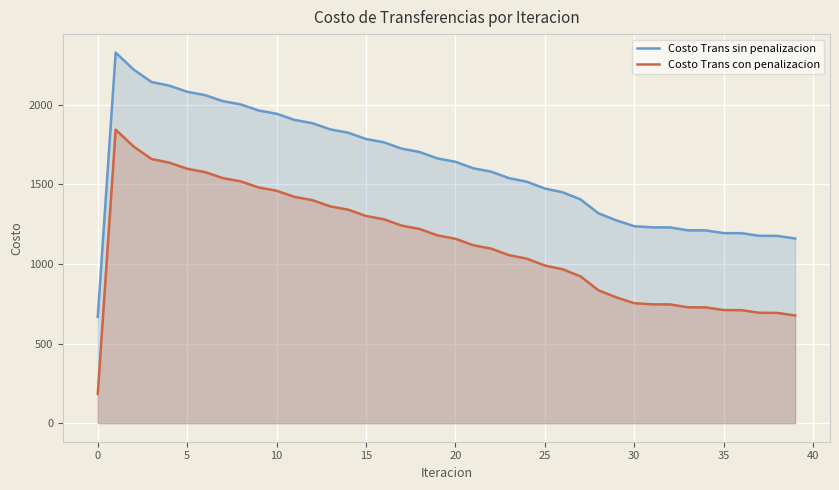

True or false: Costo Trans con penalizacion and Costo Trans sin penalizacion cross at least once.

False